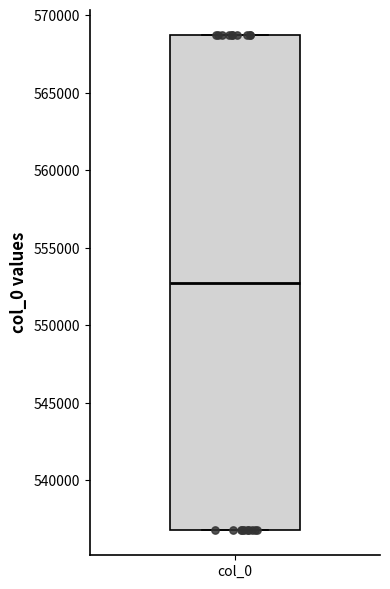

Where is the lower edge of the box for col_0 on the y-axis? The values are not printed on the chart, so give them approximately, as read against the axis.

537000